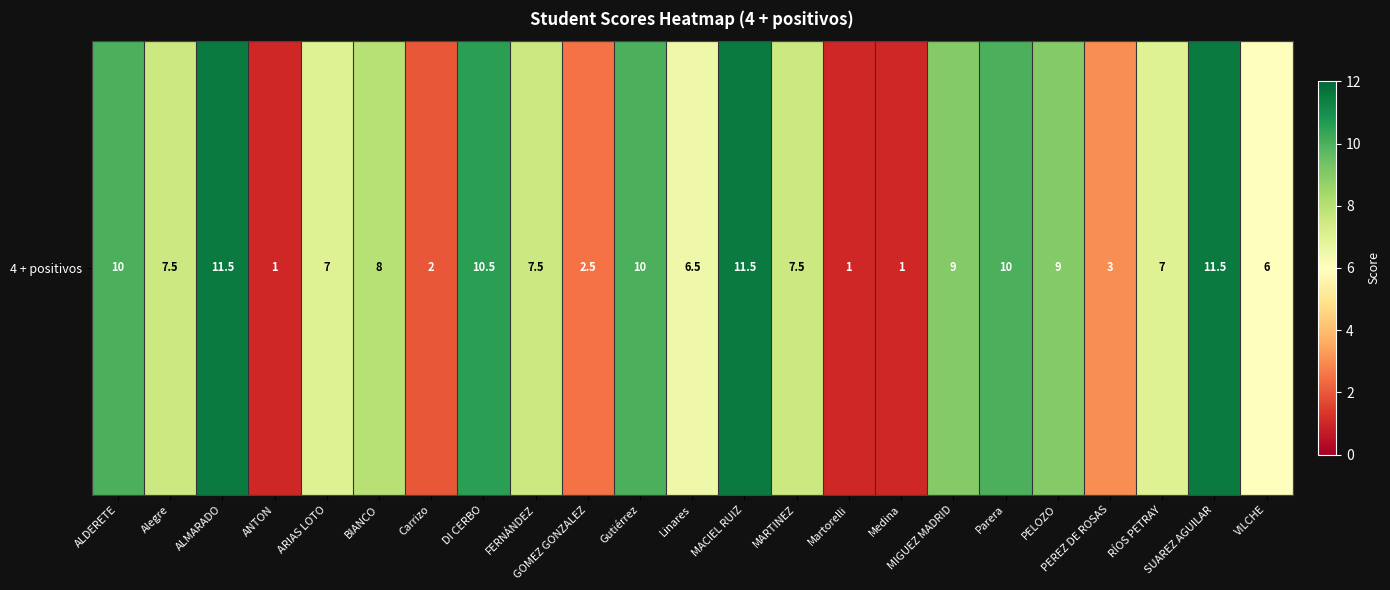

List the labels in order of value, largest first.

ALMARADO, MACIEL RUIZ, SUAREZ AGUILAR, DI CERBO, ALDERETE, Gutiérrez, Parera, MIGUEZ MADRID, PELOZO, BIANCO, Alegre, FERNÁNDEZ, MARTINEZ, ARIAS LOTO, RÍOS PETRAY, Linares, VILCHE, PEREZ DE ROSAS, GOMEZ GONZALEZ, Carrizo, ANTON, Martorelli, Medina